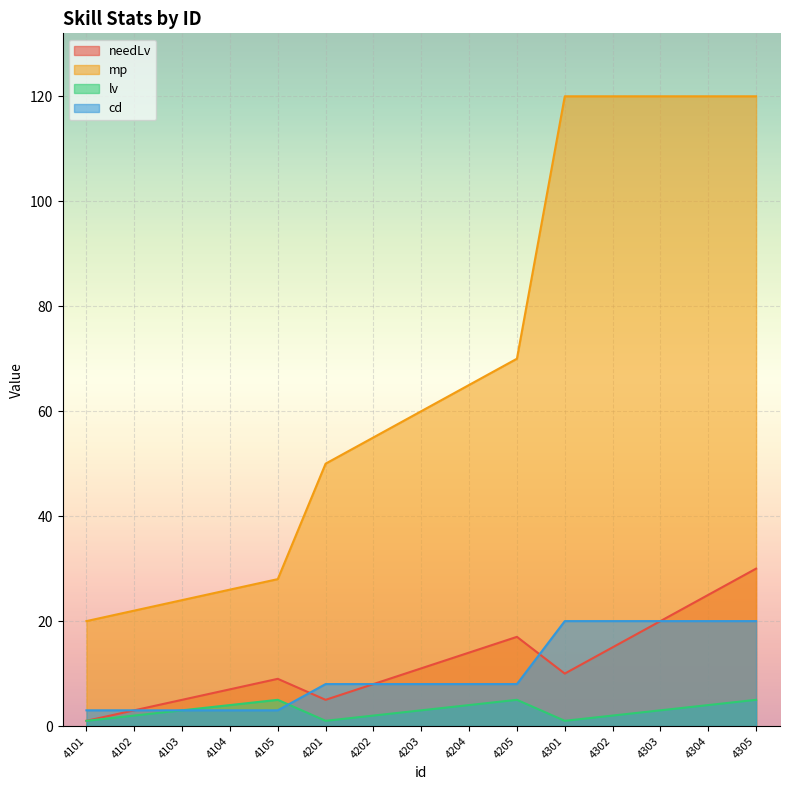

Reading left to right, transcribe all the data shown in this chart.

needLv: 1	3	5	7	9	5	8	11	14	17	10	15	20	25	30
mp: 20	22	24	26	28	50	55	60	65	70	120	120	120	120	120
lv: 1	2	3	4	5	1	2	3	4	5	1	2	3	4	5
cd: 3	3	3	3	3	8	8	8	8	8	20	20	20	20	20